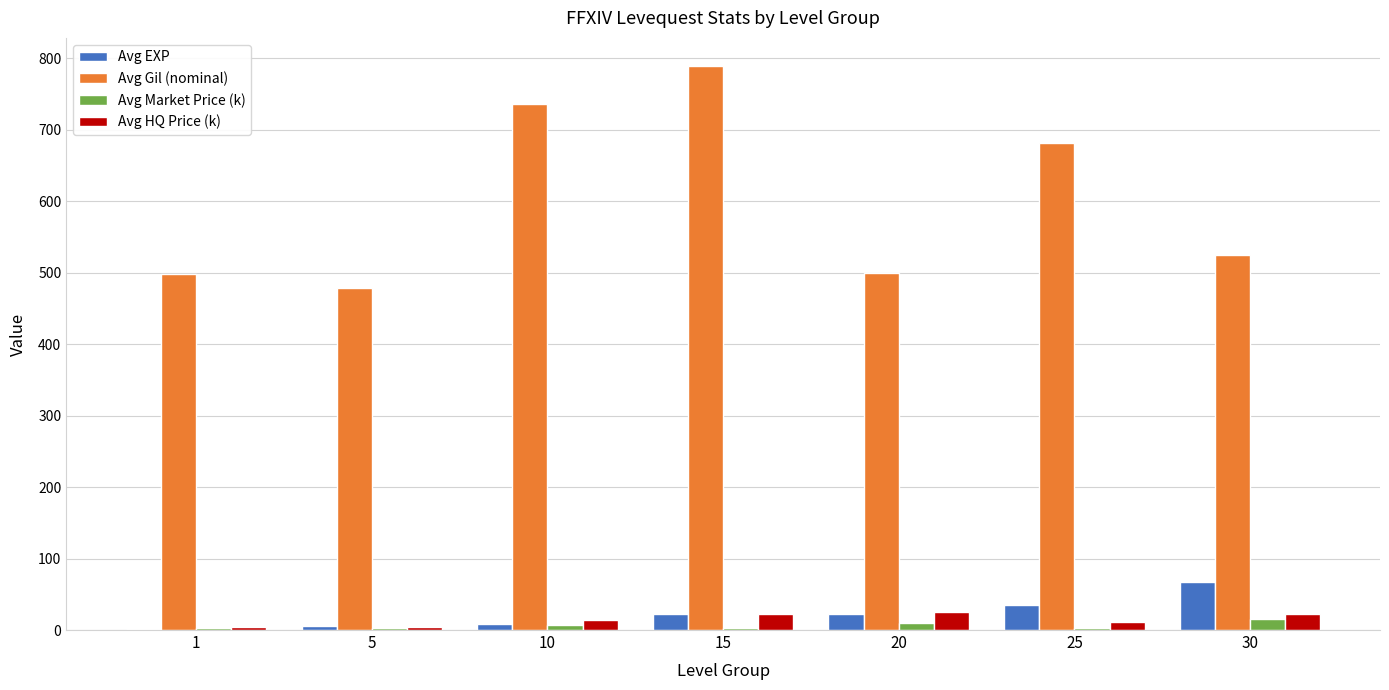

The value of Avg Gil (nominal) at 10 is 1161.8. True or false?

False